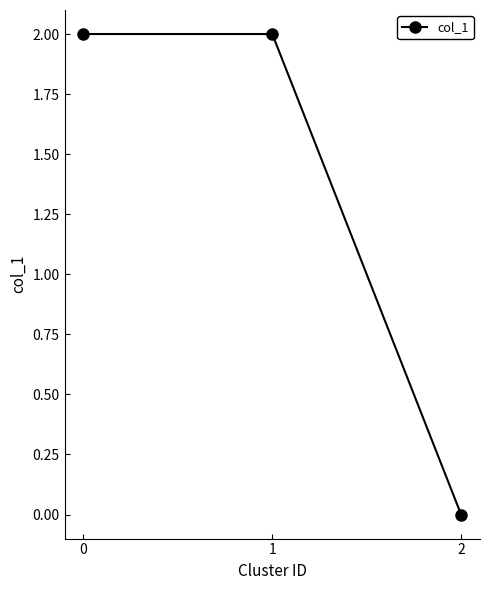

What is the change in value from 1 to 2?

-2